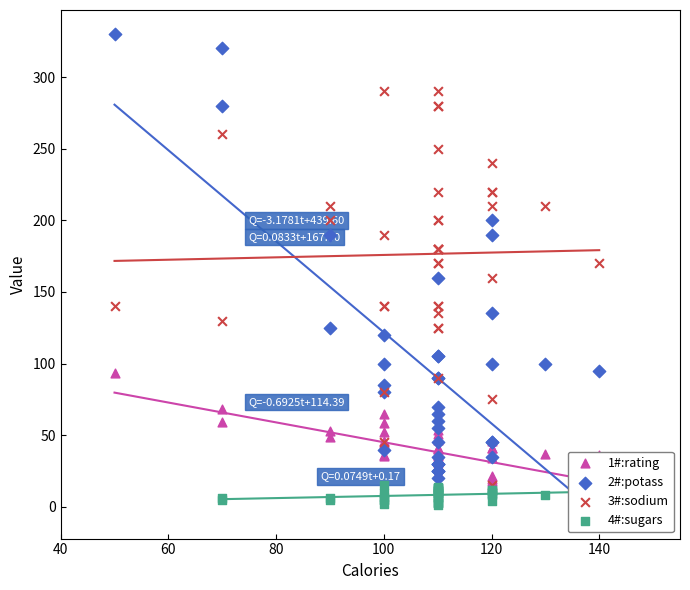

Which series has the widest spread of Y values?

potass